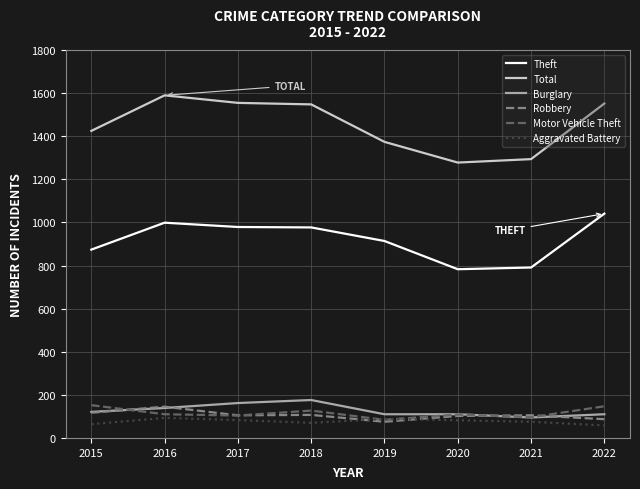

At how many categories does at least one series exceed 620?

8